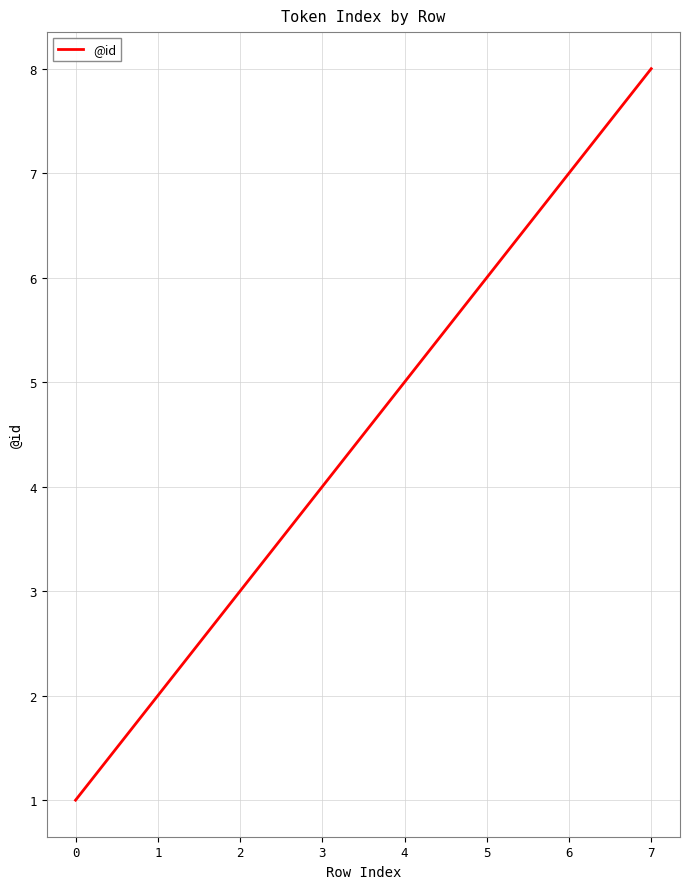

True or false: the data has more than 0 interior local peaks.

False